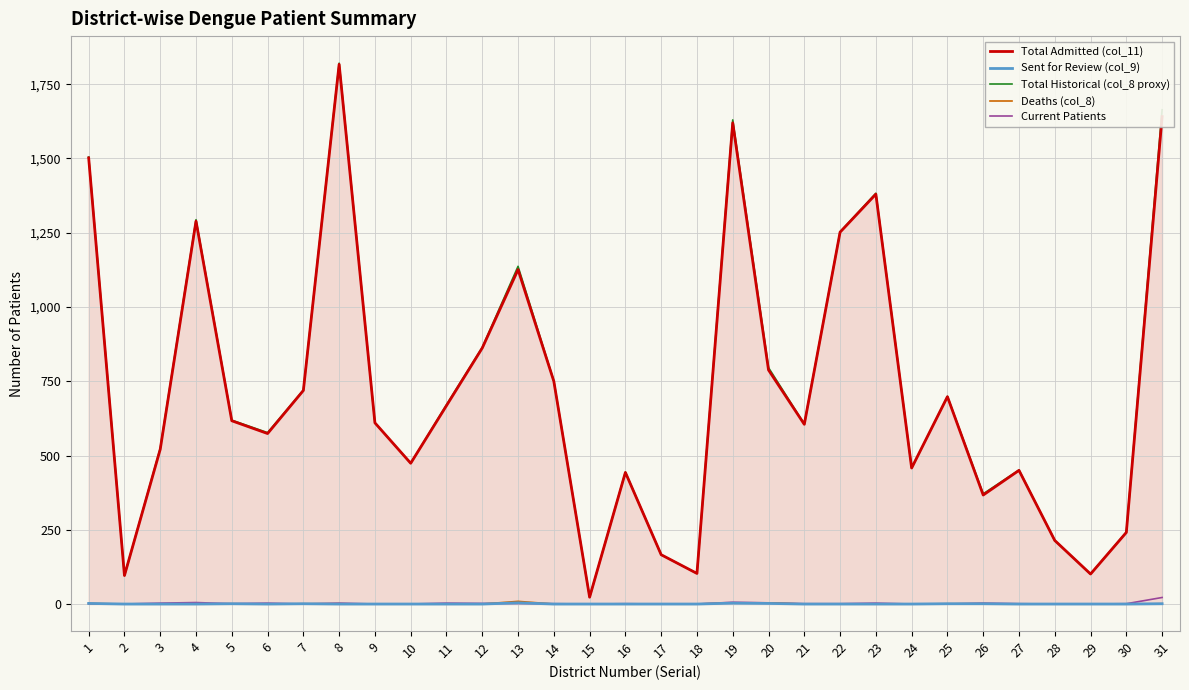

What is the total value across all series at 13?

2278